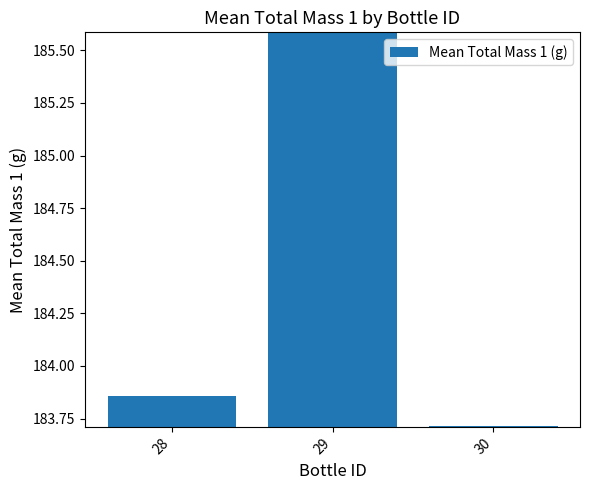

At which label is the value closest to 184?

28